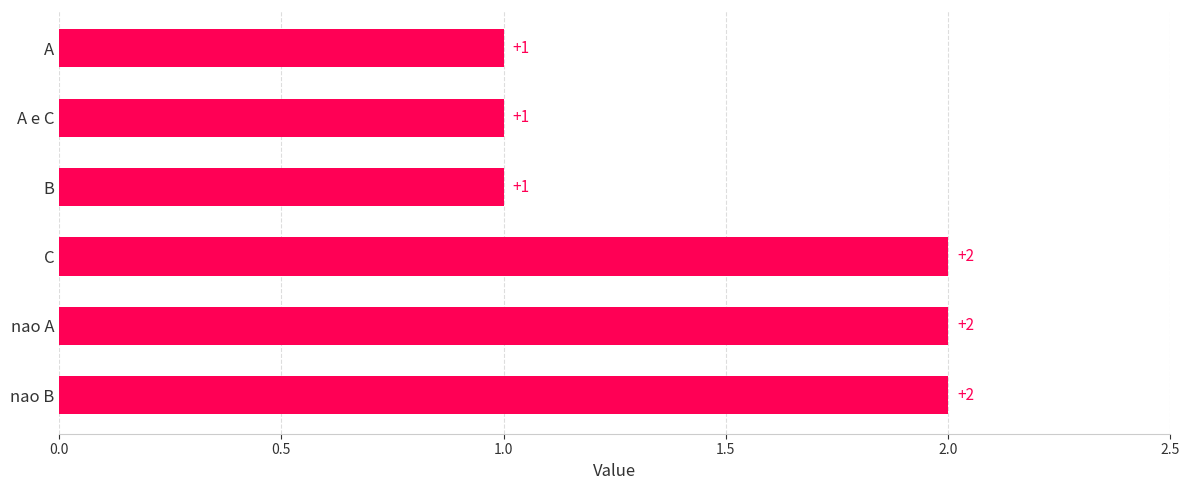

Between A e C and nao B, which is larger?

nao B